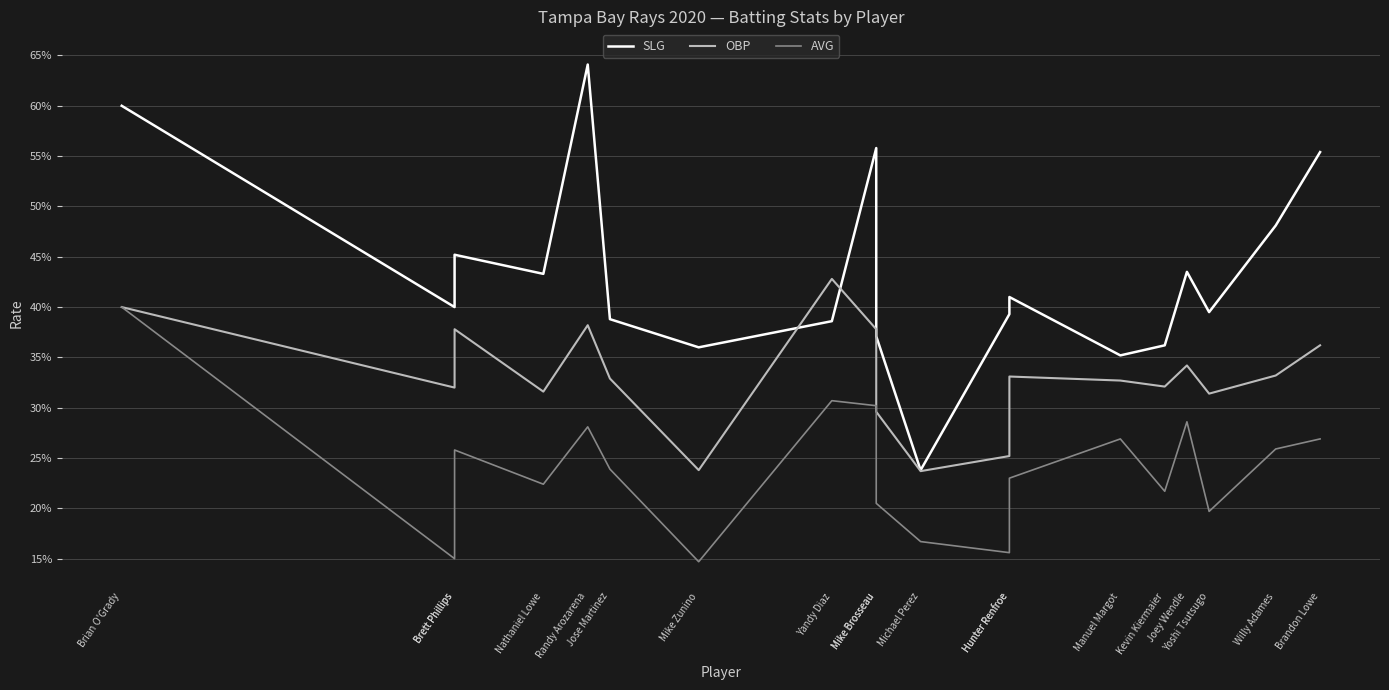

What is the greatest value displayed?

0.6